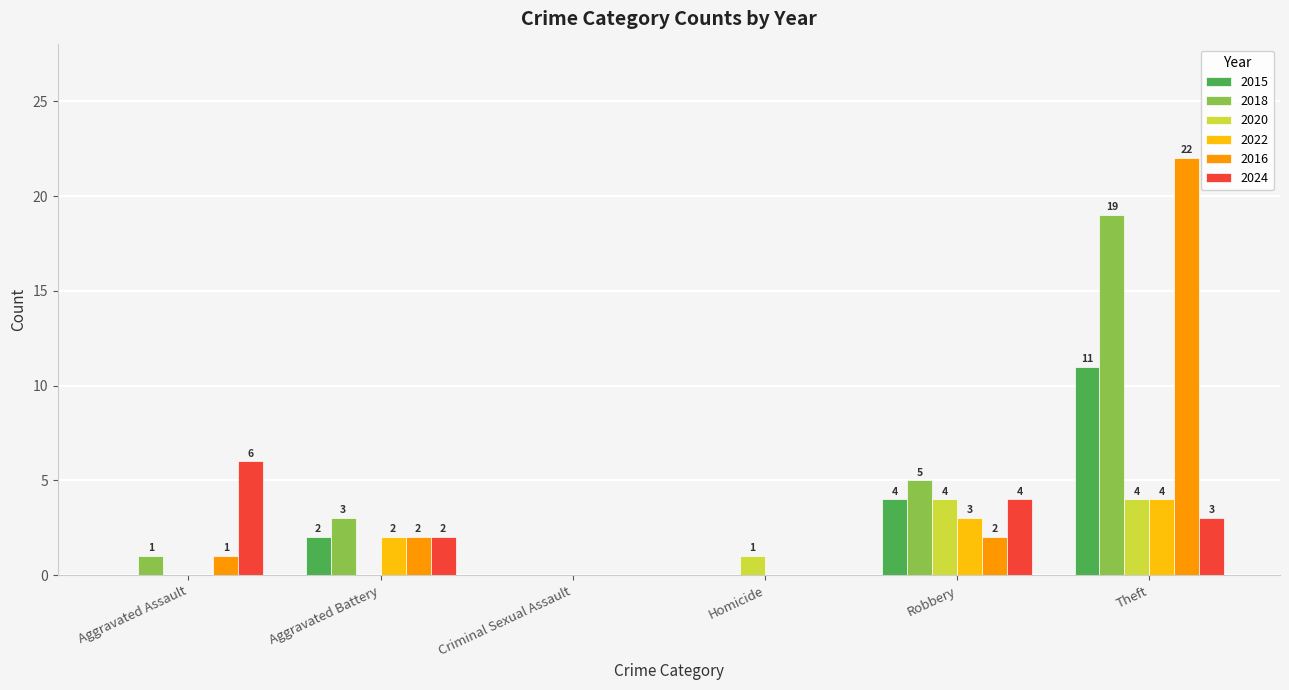

Reading left to right, what are all the values shown in this chart?

2015: 0	2	0	0	4	11
2018: 1	3	0	0	5	19
2020: 0	0	0	1	4	4
2022: 0	2	0	0	3	4
2016: 1	2	0	0	2	22
2024: 6	2	0	0	4	3